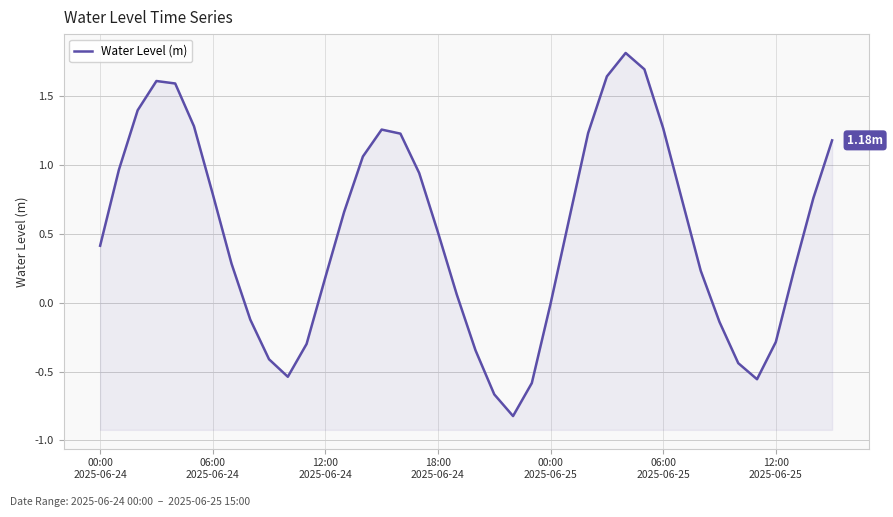

Where is the first local minimum?

10